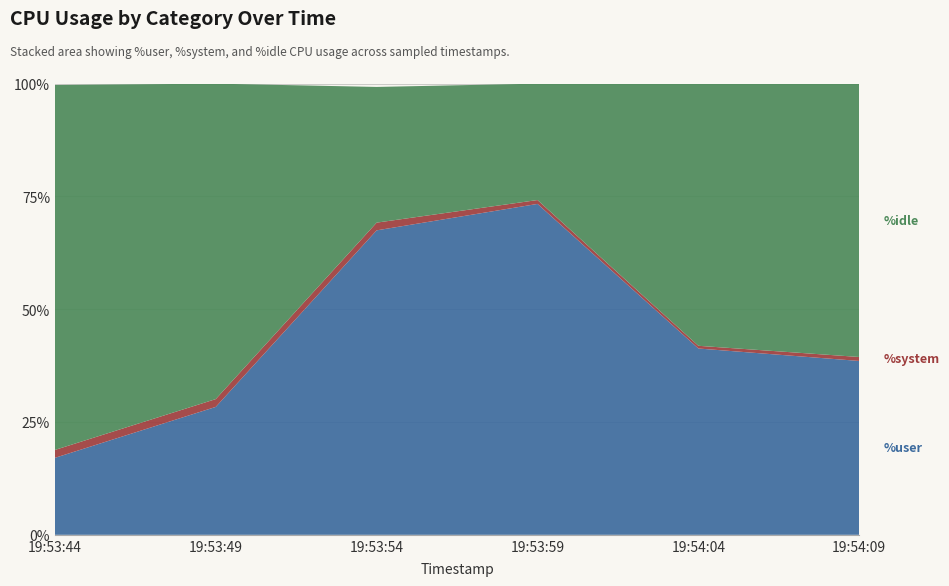

Reading right to left, list all the values displayed in this chart.

%user: 19:54:09=38.5	19:54:04=41.3	19:53:59=73.3	19:53:54=67.5	19:53:49=28.3	19:53:44=17.1
%system: 19:54:09=0.9	19:54:04=0.6	19:53:59=0.9	19:53:54=1.7	19:53:49=1.7	19:53:44=1.8
%idle: 19:54:09=60.6	19:54:04=58.0	19:53:59=25.8	19:53:54=30.1	19:53:49=69.9	19:53:44=80.9